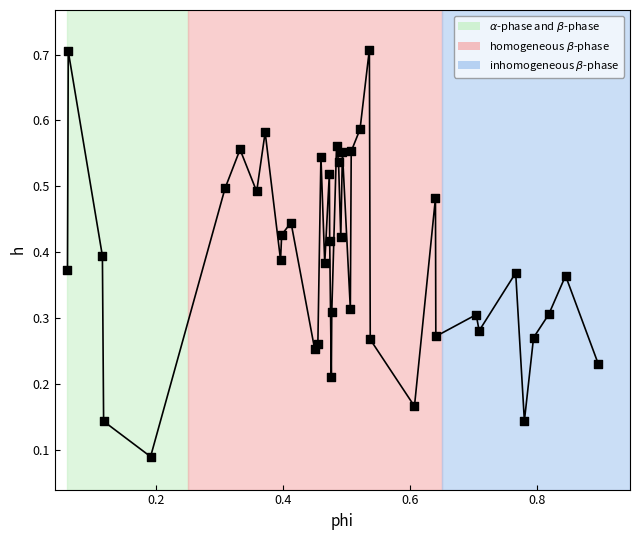

What is the range of X values (max minus min)?

0.8